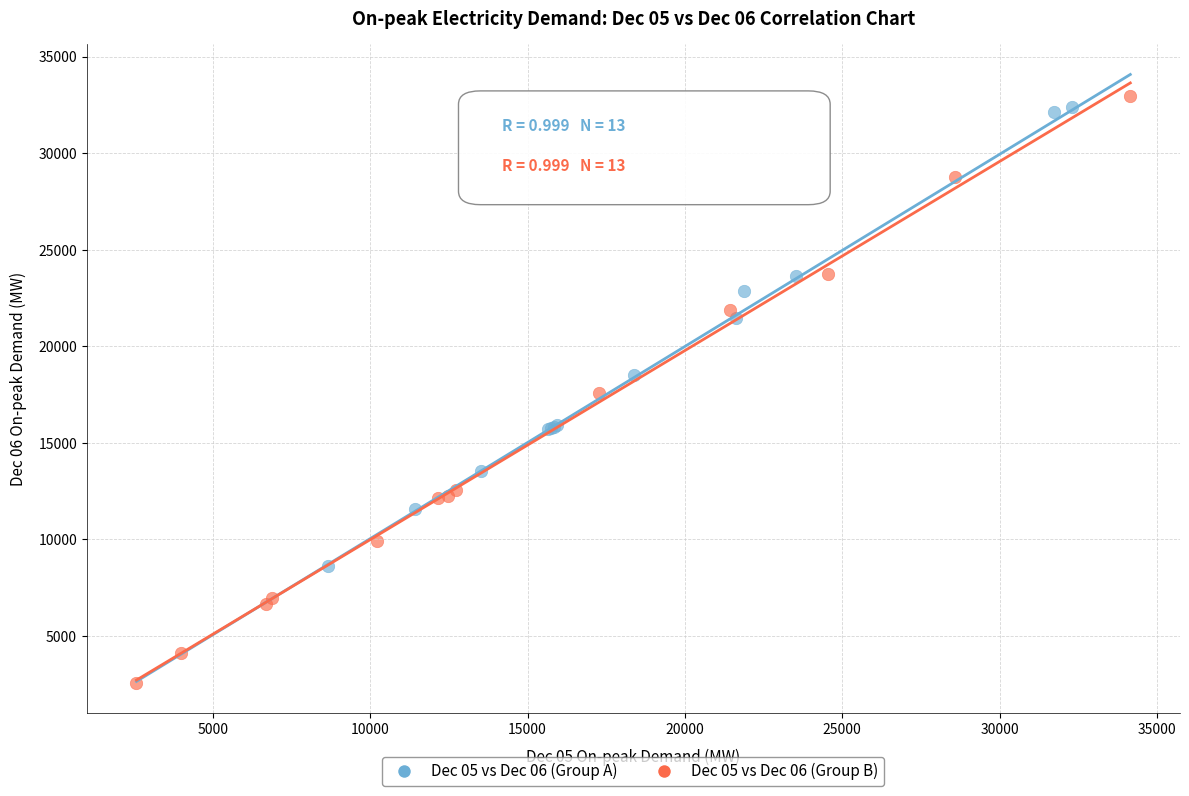

Which series reaches the minimum Y coordinate?

Dec 05 vs Dec 06 (Group B)